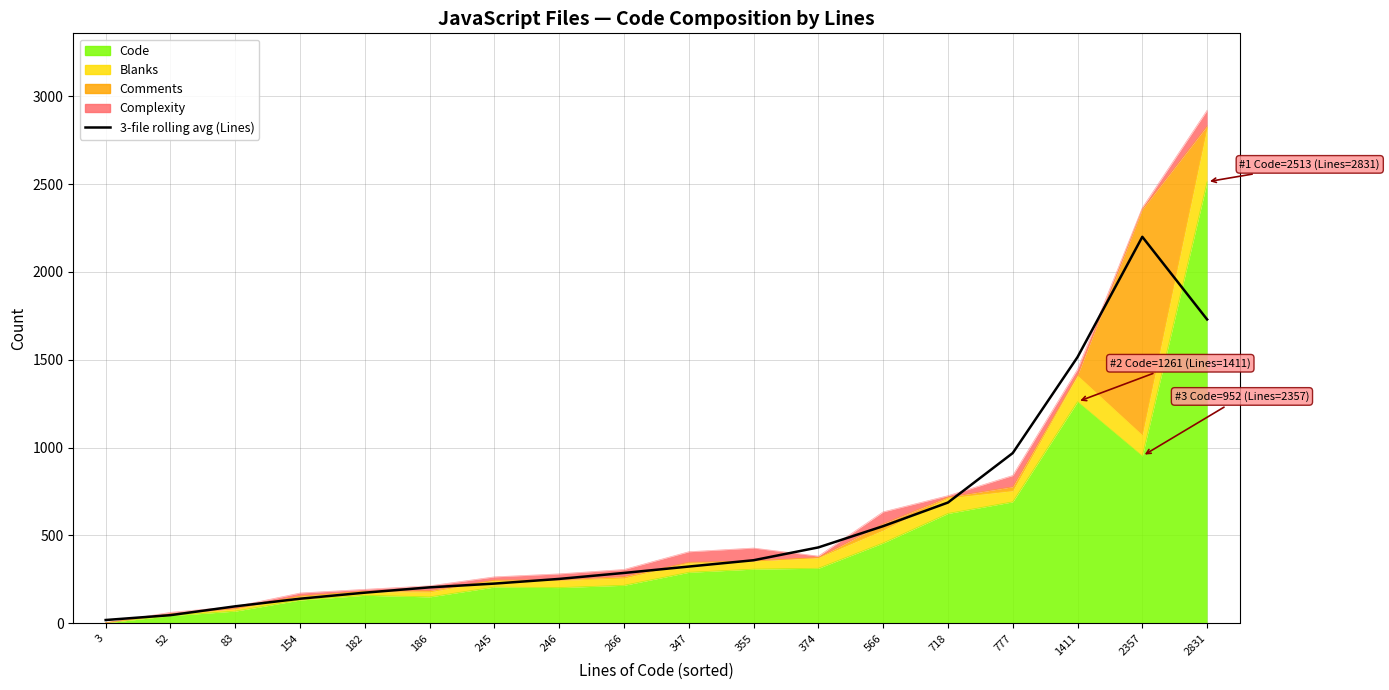

Between 246 and 3, which is larger?

246